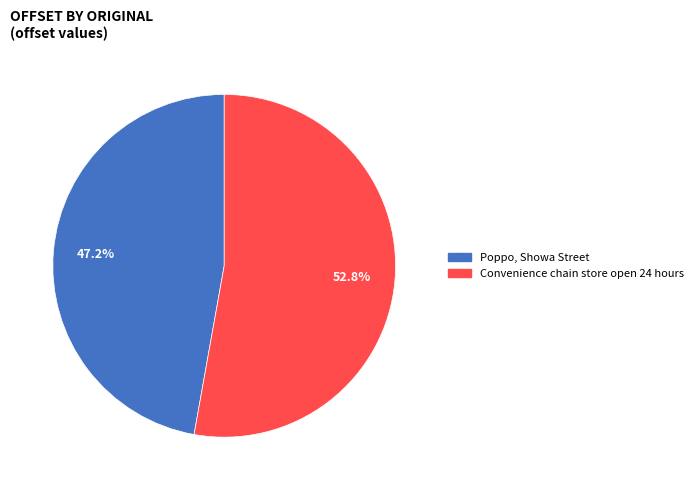

Which category has the smallest portion of the pie?

Poppo, Showa Street